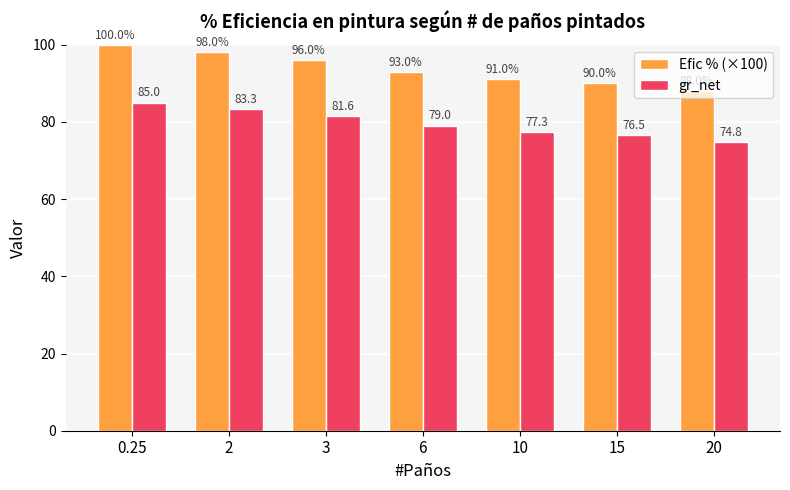

What position from the left is 10?

5